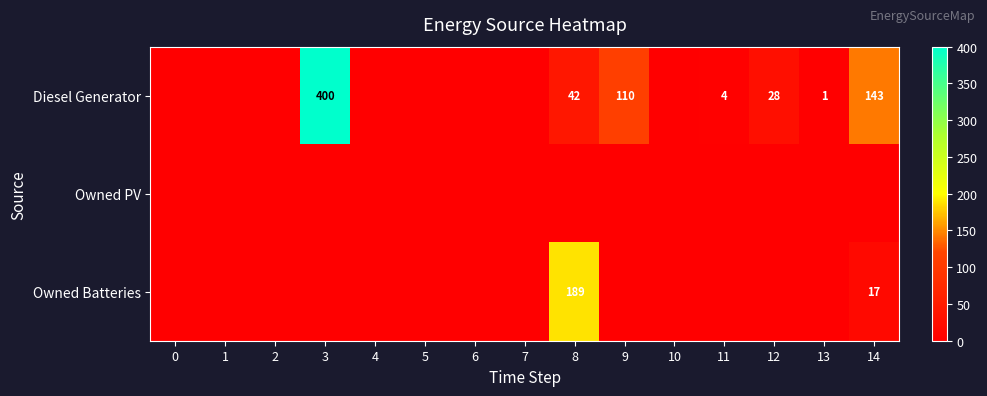

Is it true that Diesel Generator equals 110 at 9?

True